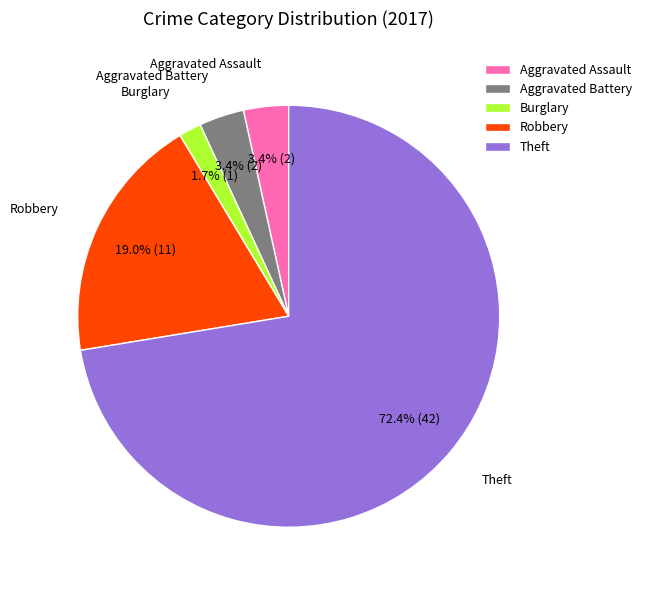

How many segments does this pie chart have?

5